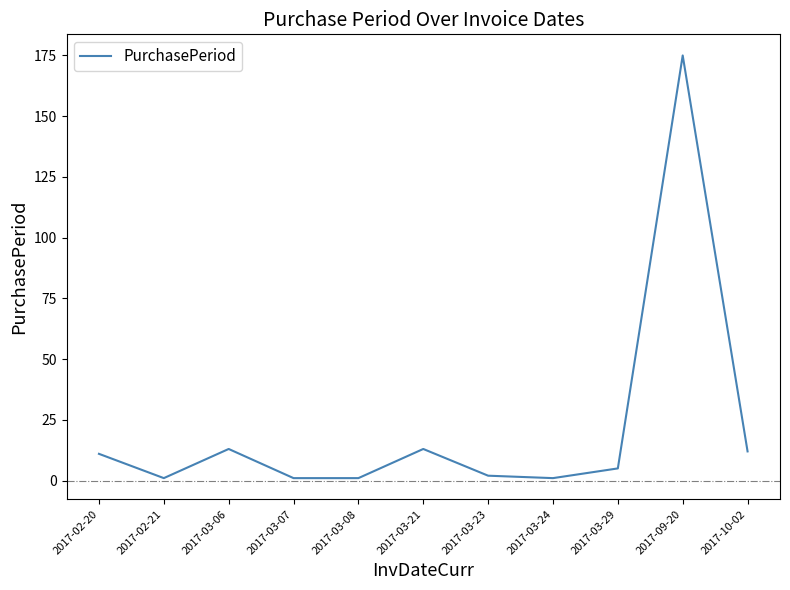

What is the difference between the second highest and second lowest values?

12